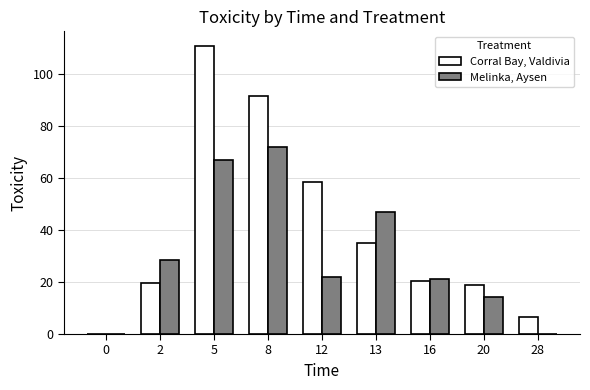

How many values in Corral Bay, Valdivia are above zero?

8